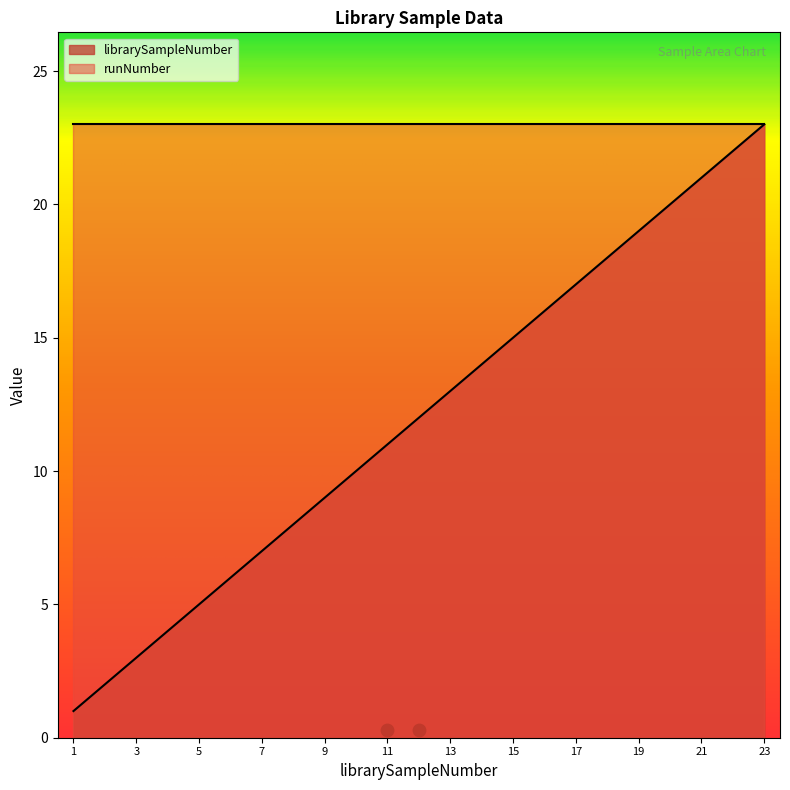

Approximately how many times larger is the value at 4 compared to 16?

0.2